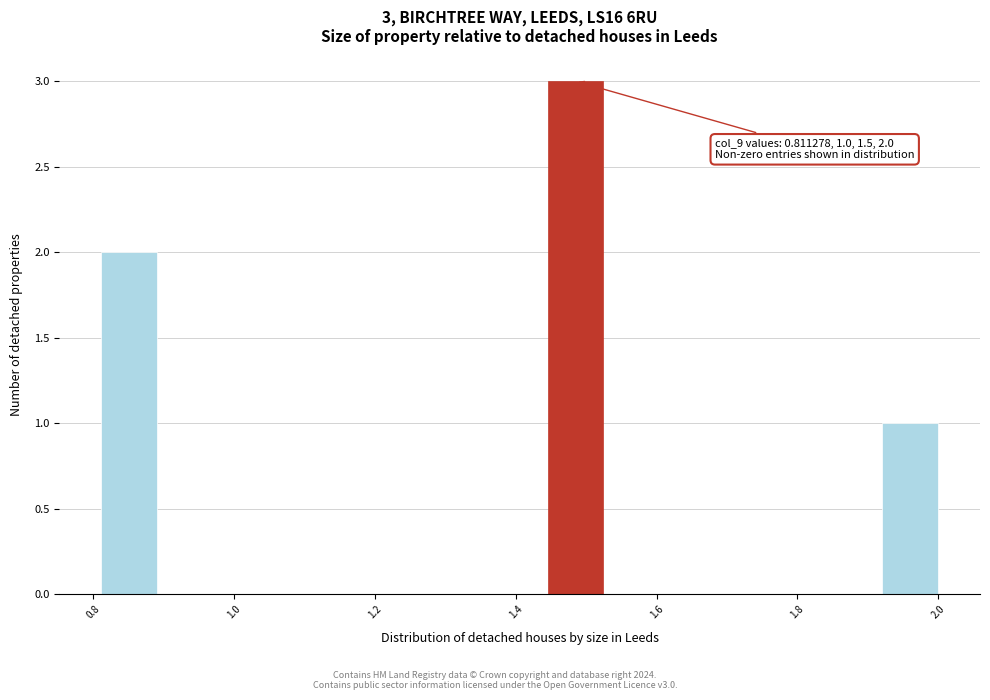

Around what value on the x-axis is the tallest bar? Give the approximate position of its centre, as read against the axis.

1.48